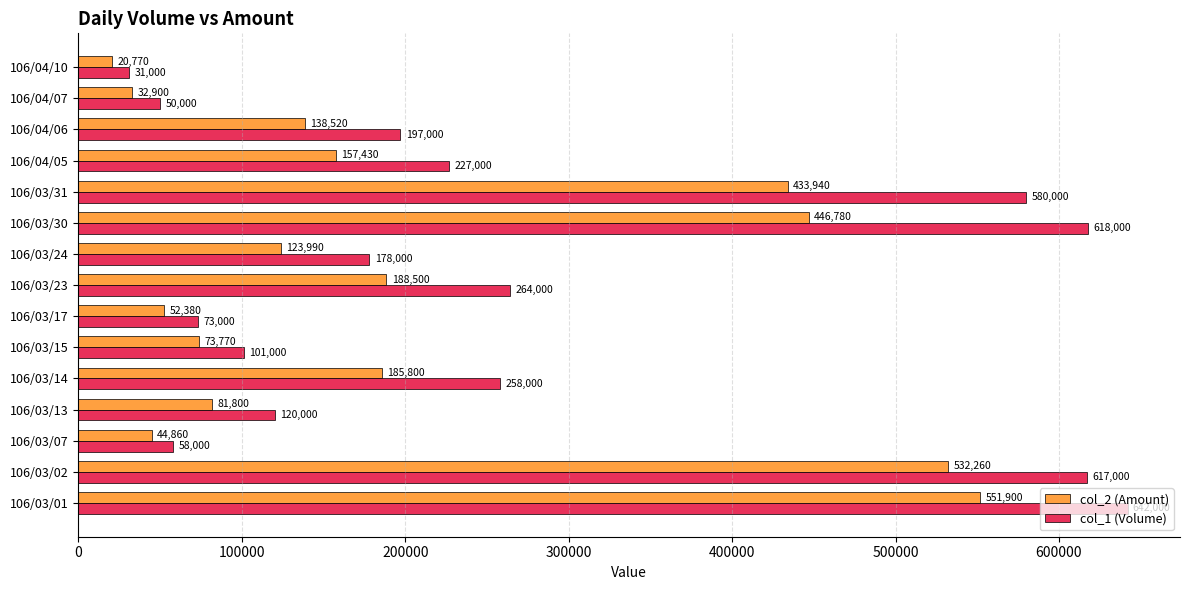

Which label corresponds to the smallest value in the chart?

106/04/10